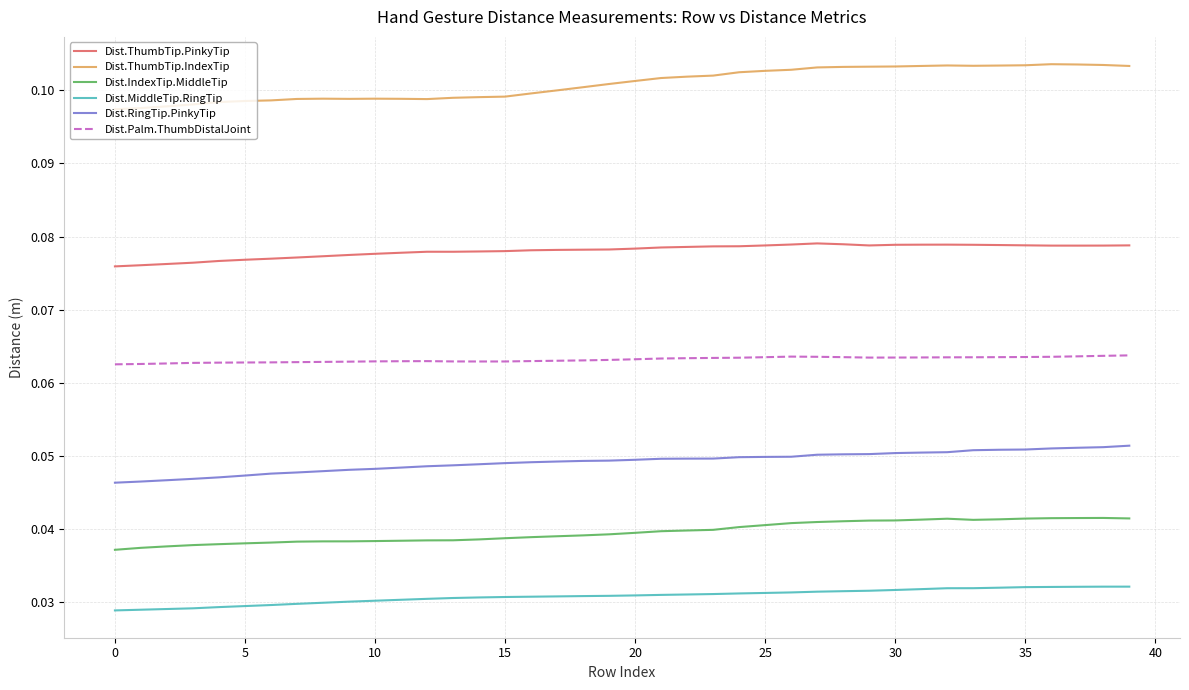

What are all the series names shown in the legend?

Dist.ThumbTip.PinkyTip, Dist.ThumbTip.IndexTip, Dist.IndexTip.MiddleTip, Dist.MiddleTip.RingTip, Dist.RingTip.PinkyTip, Dist.Palm.ThumbDistalJoint